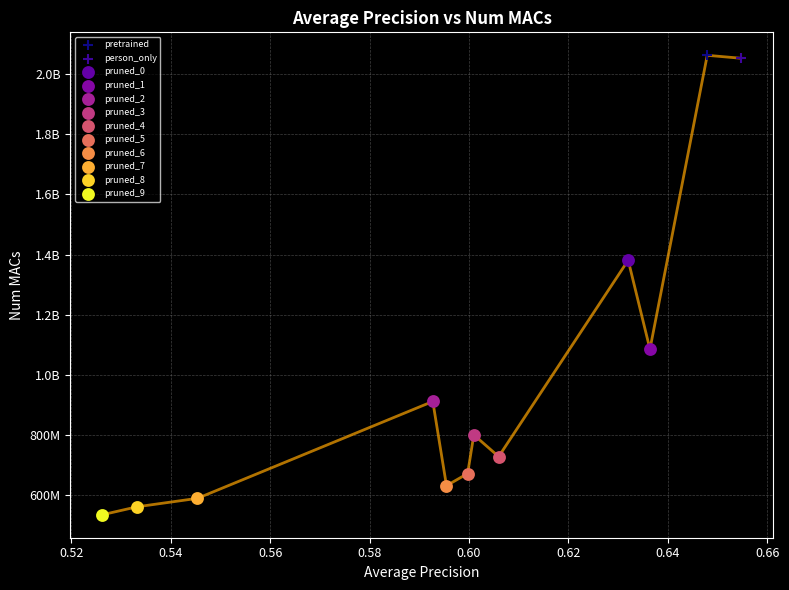

What are all the series names shown in the legend?

pretrained, person_only, pruned_0, pruned_1, pruned_2, pruned_3, pruned_4, pruned_5, pruned_6, pruned_7, pruned_8, pruned_9